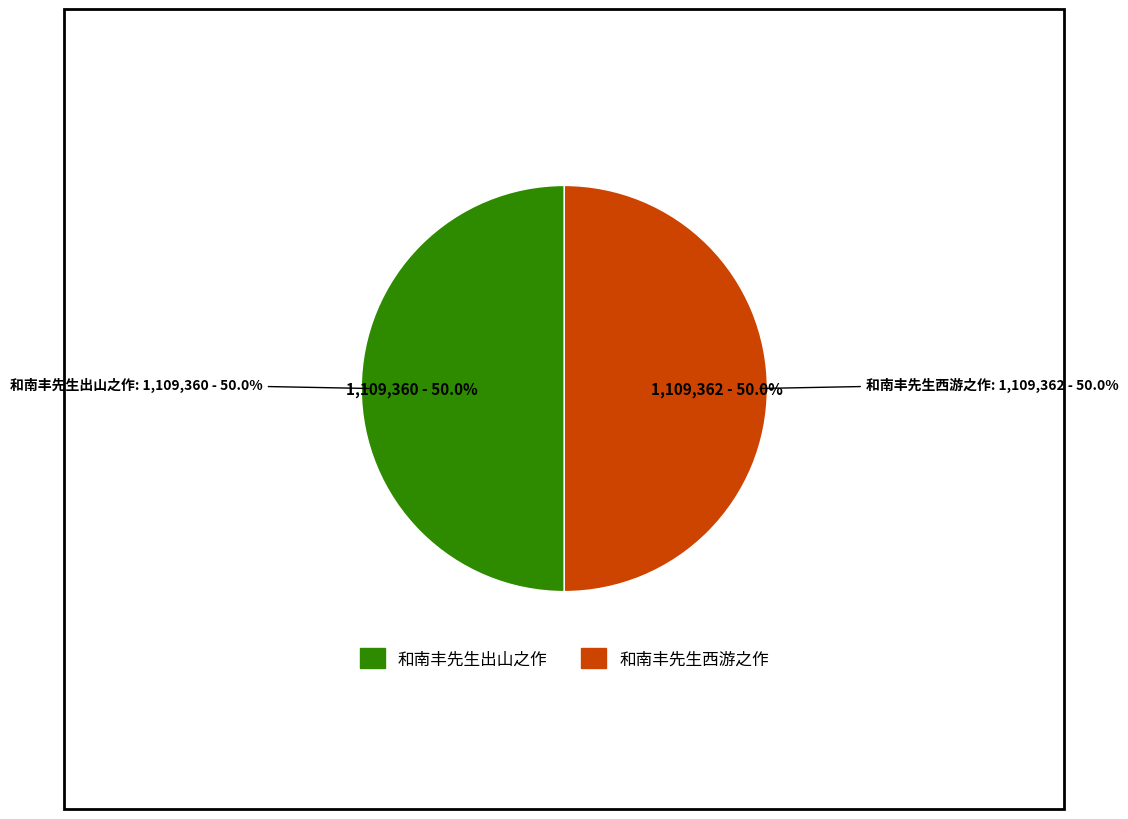

What percentage do 和南丰先生出山之作 and 和南丰先生西游之作 together represent?

100.0%